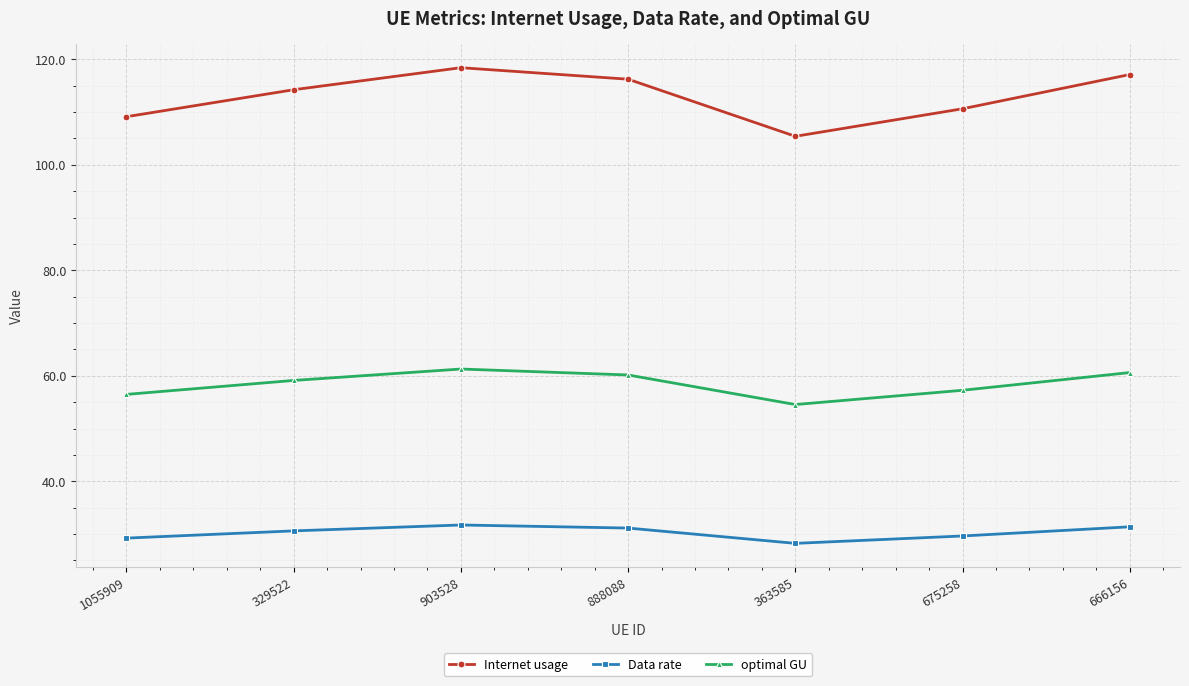

What is the value of the Internet usage point at the 1st from the left?

109.1